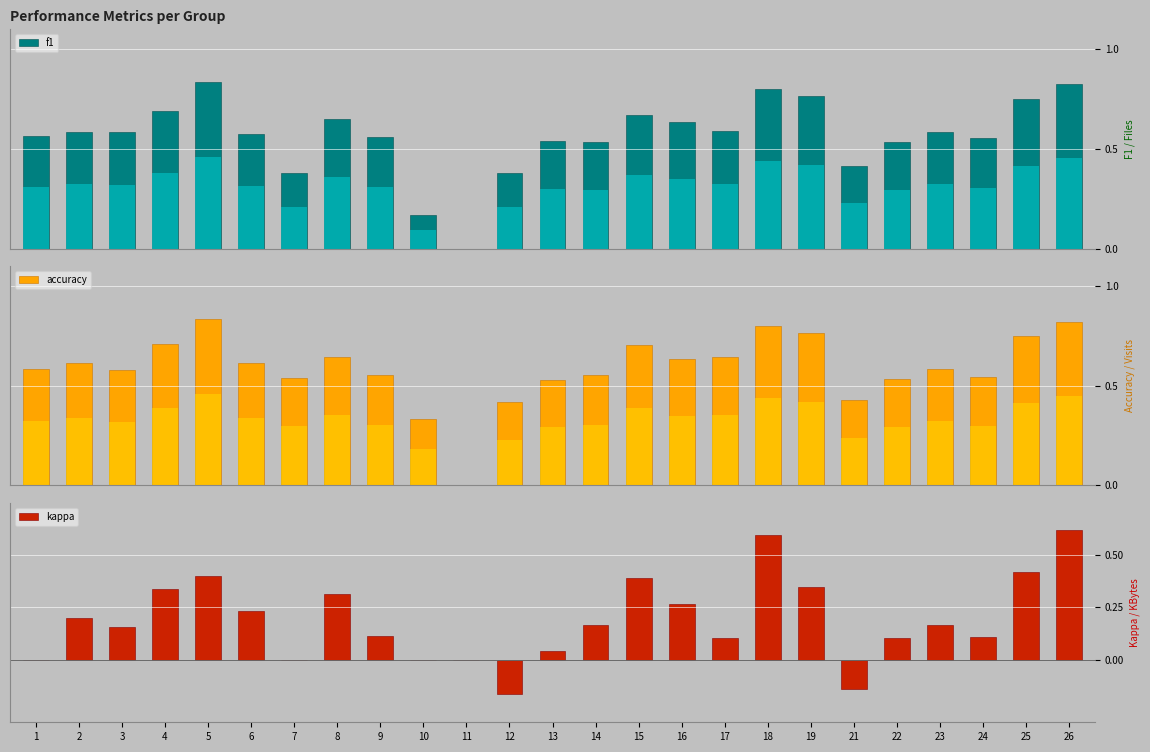

How many groups of bars are there?

25